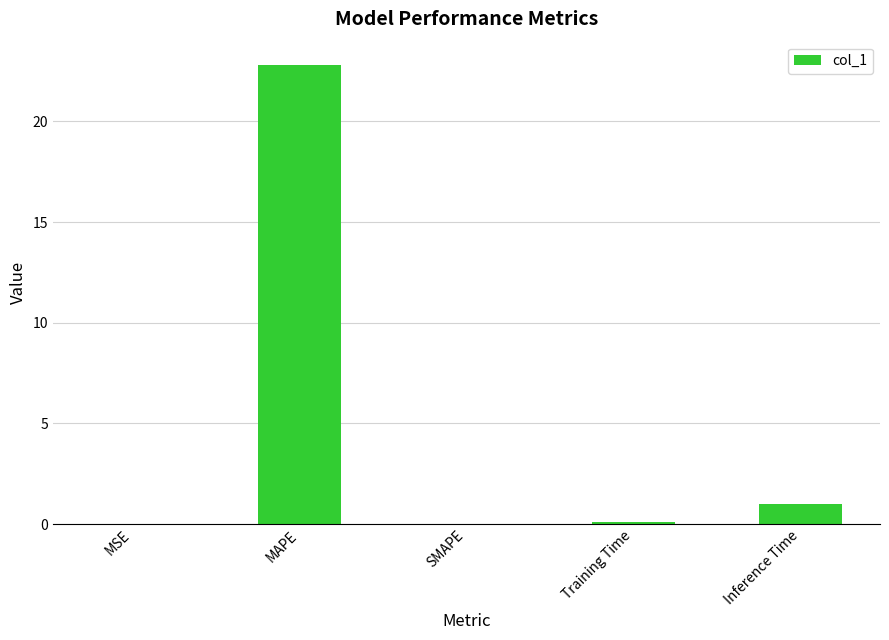

At which category does the chart reach its peak across all series?

MAPE